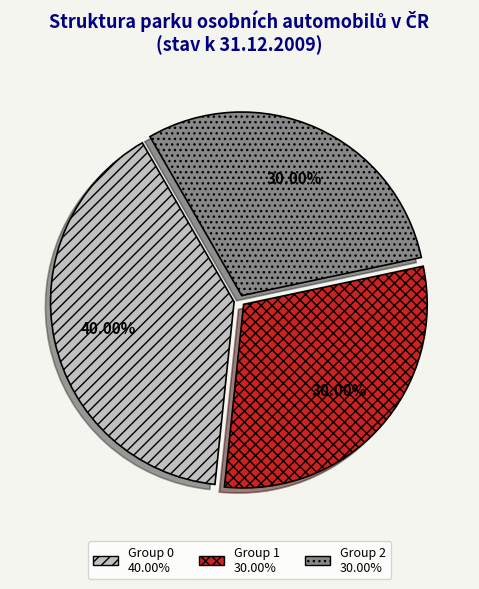

Is there any slice that represents more than half of the pie?

No